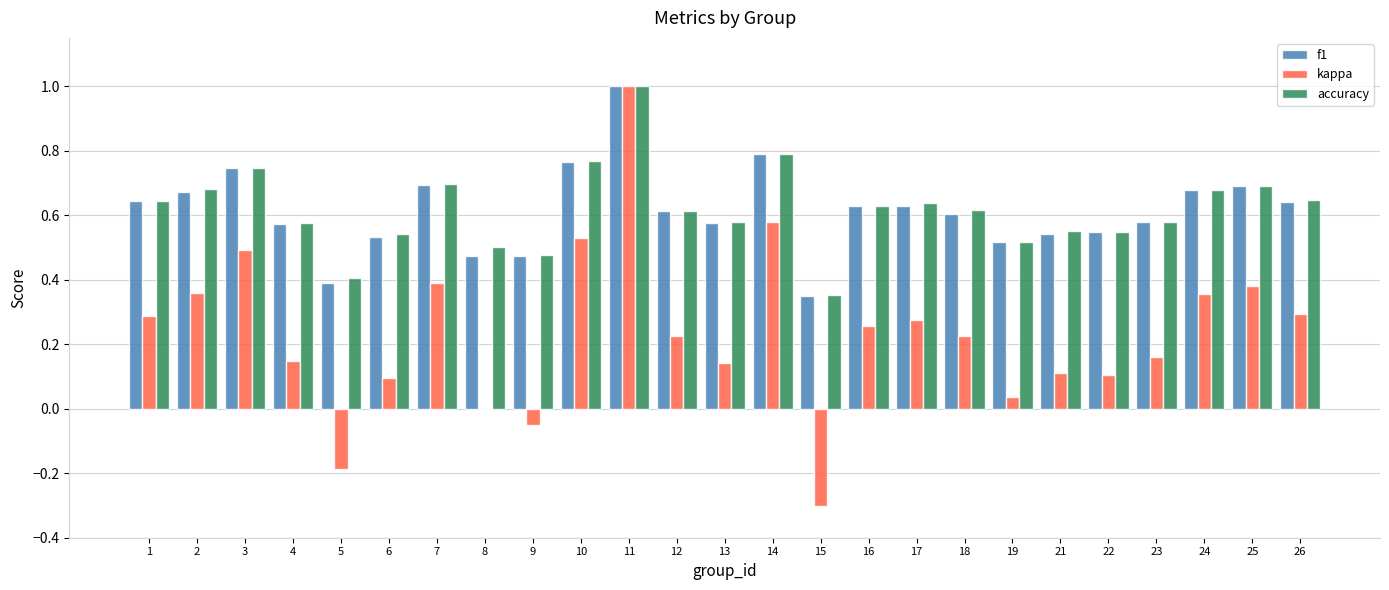

What is the total value across all series at 4?

1.3